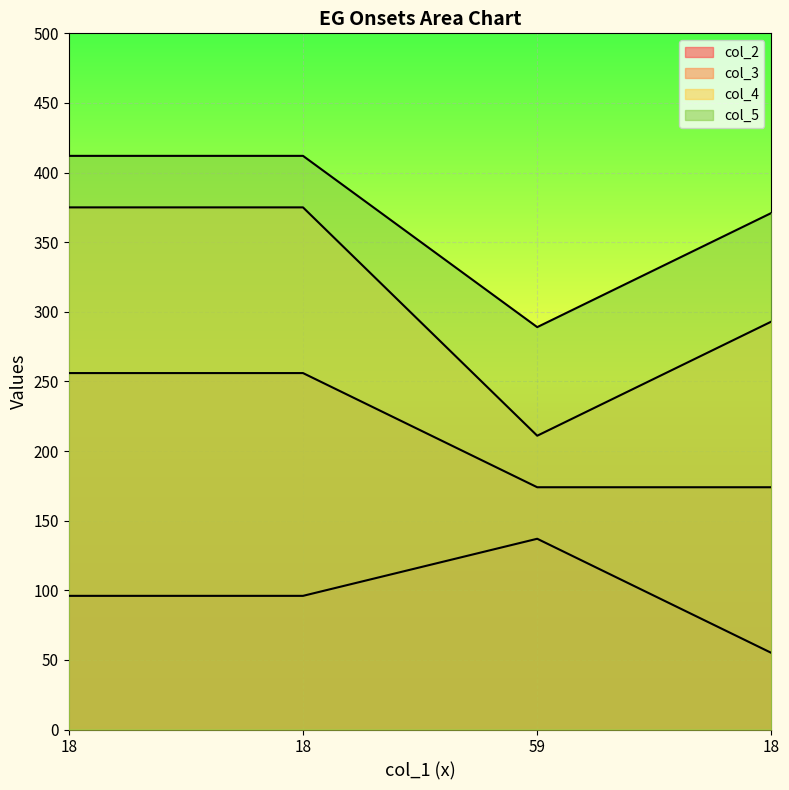

At which label does col_2 reach its minimum?

18